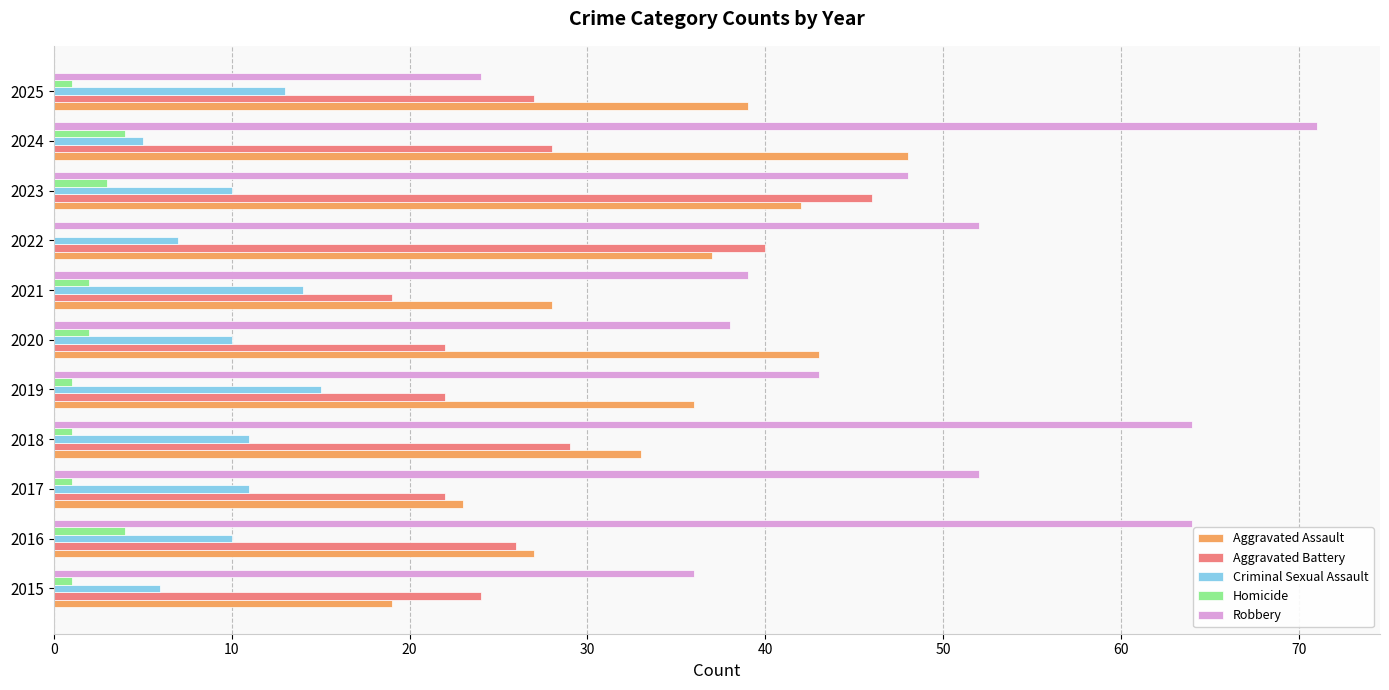

What is the sum of all Aggravated Assault values?

375